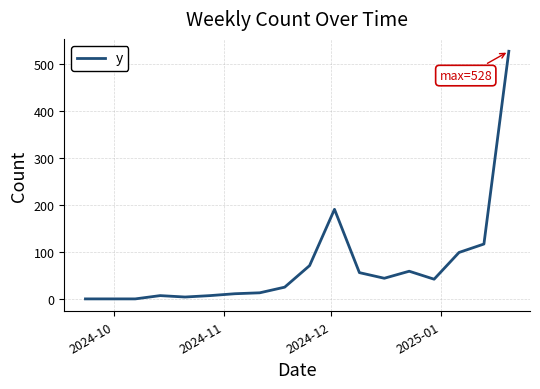

What is the difference between the maximum and minimum values?

528